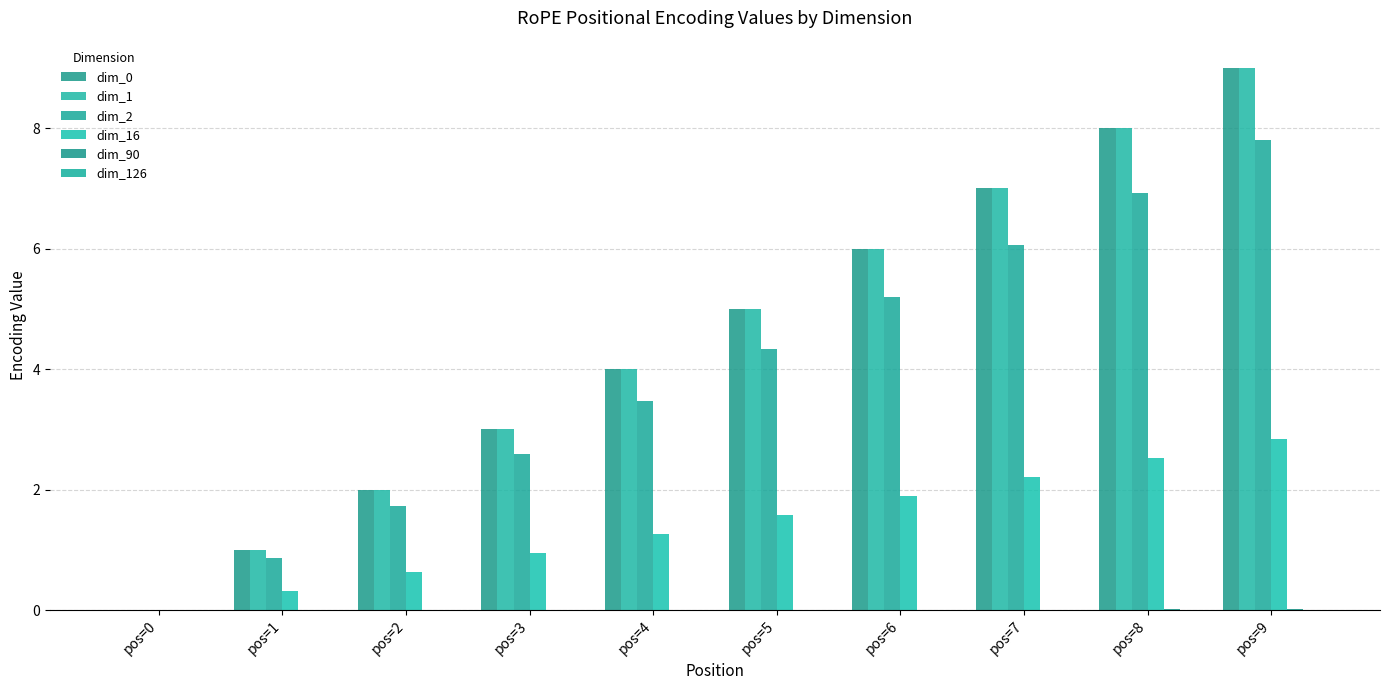

At which label does dim_126 reach its peak?

pos=9